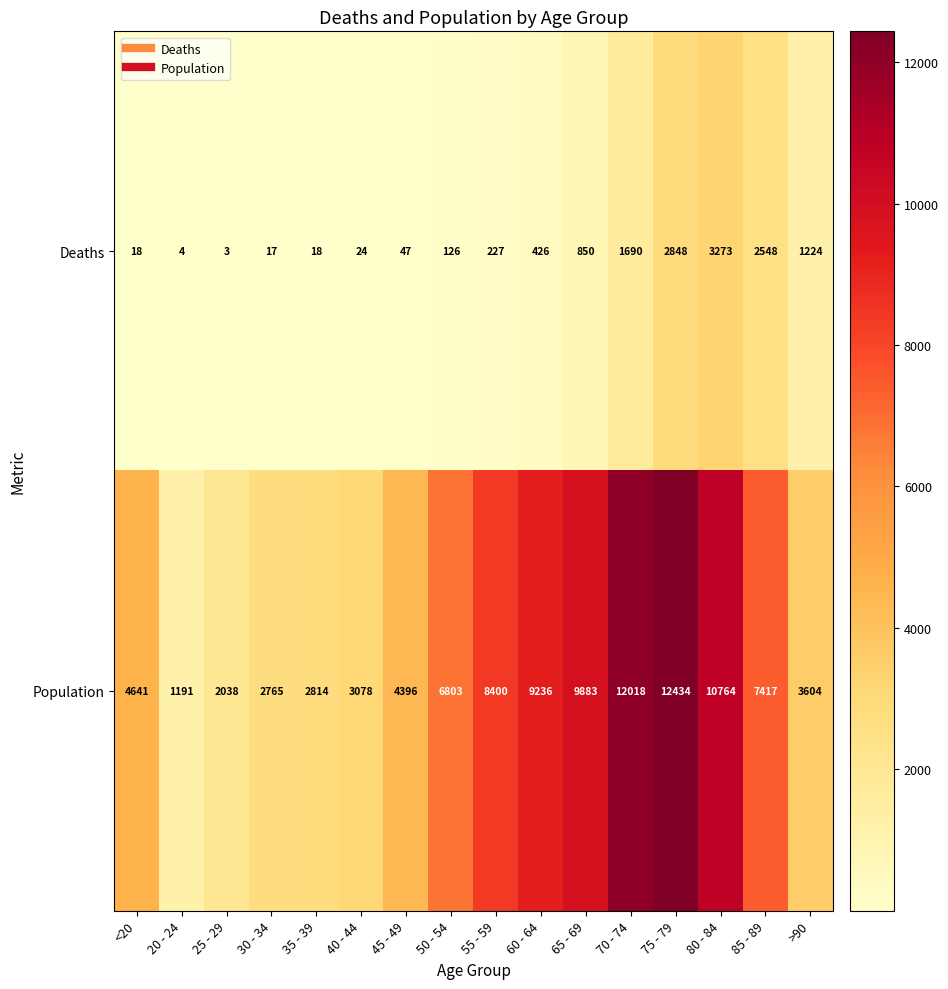

What is the total value across all series at 65 - 69?

10733